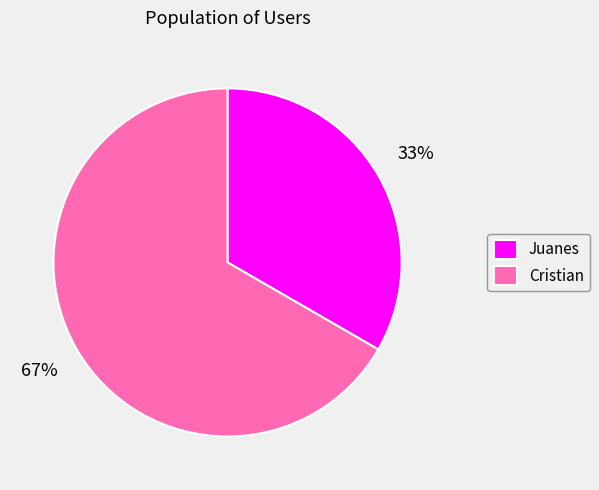

Which slice represents more than half of the pie?

Cristian